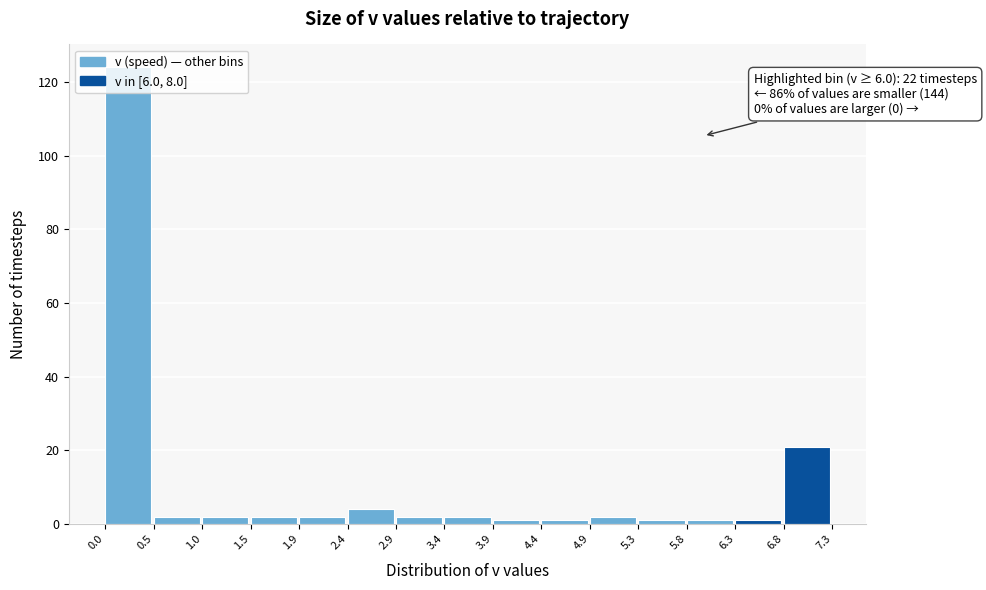

Which range on the x-axis has the tallest bar?

0.0 to 0.5